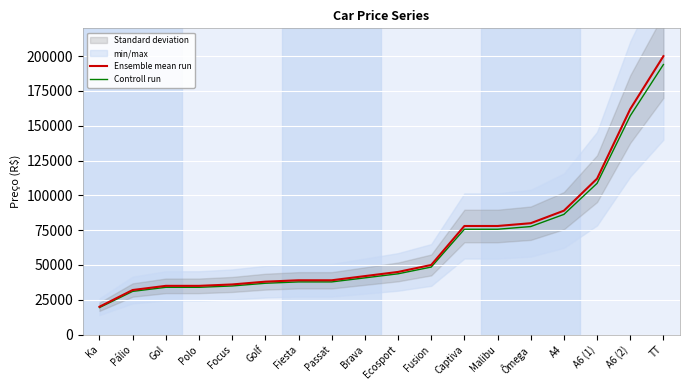

True or false: Controll run and Ensemble mean run cross at least once.

False